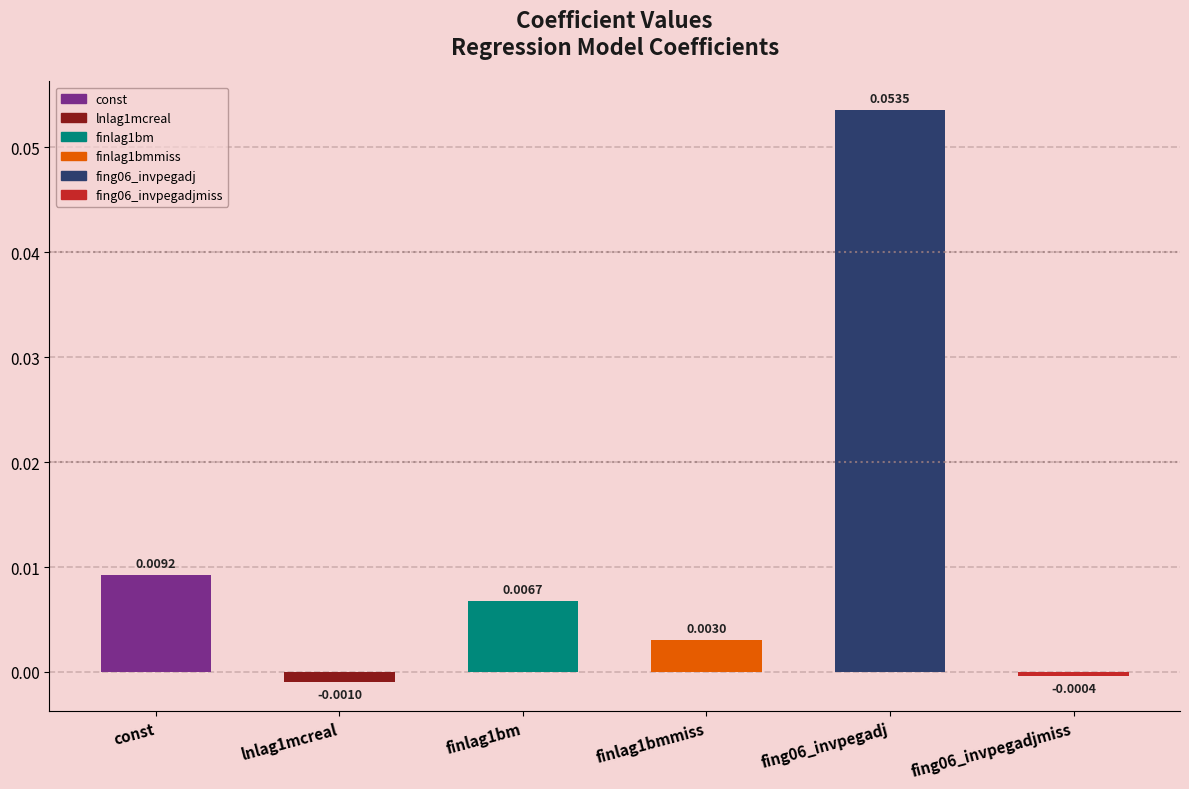

Which category has the highest value across all series?

fing06_invpegadj